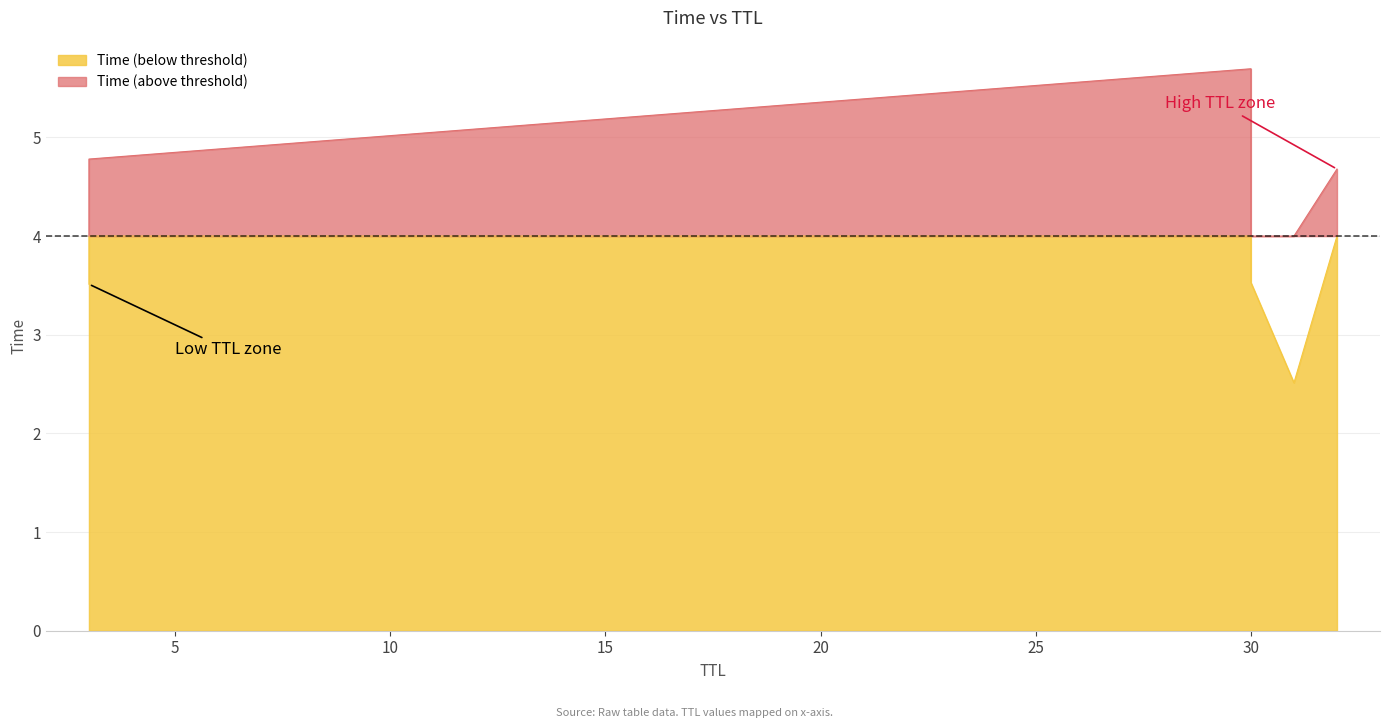

The value at 3 is 3.5. True or false?

True